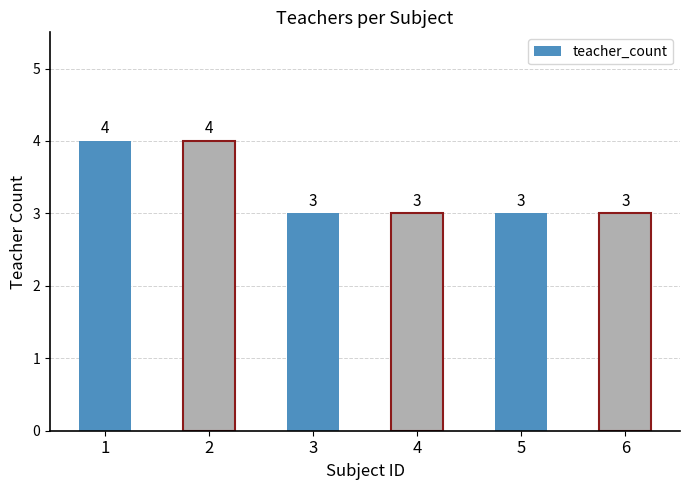

Reading left to right, what are all the values shown in this chart?

1=4	2=4	3=3	4=3	5=3	6=3